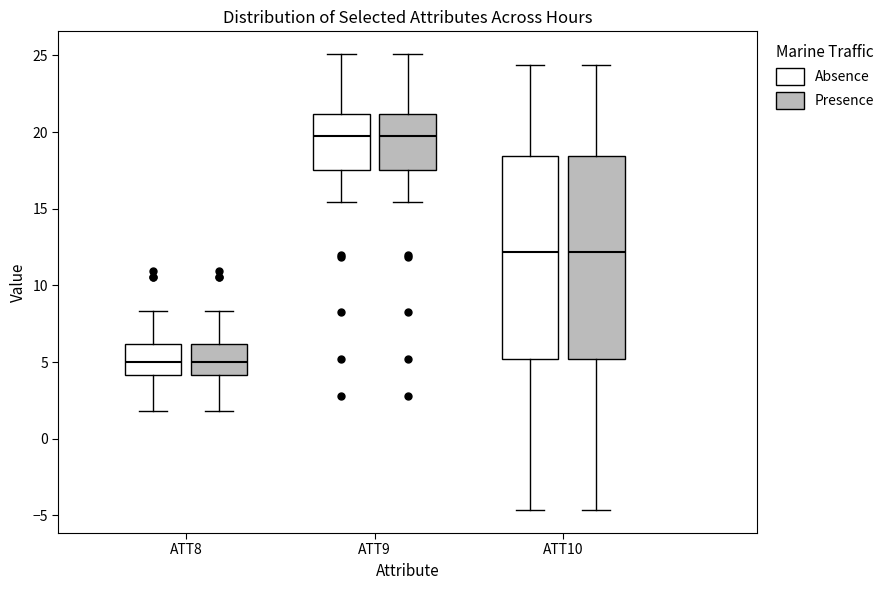

Reading left to right, transcribe this box plot: for each box, give where its median line is, the range the box spans, and where its two whiskers end, as read against the y-axis. The values are not printed on the chart, so give them approximately, as read against the axis.

ATT8 (Absence): median 5.0, box 4.0 to 6.0, whiskers 2.0 to 8.5
ATT8 (Presence): median 5.0, box 4.0 to 6.0, whiskers 2.0 to 8.5
ATT9 (Absence): median 19.5, box 17.5 to 21.0, whiskers 15.5 to 25.0
ATT9 (Presence): median 19.5, box 17.5 to 21.0, whiskers 15.5 to 25.0
ATT10 (Absence): median 12.0, box 5.0 to 18.5, whiskers -4.5 to 24.5
ATT10 (Presence): median 12.0, box 5.0 to 18.5, whiskers -4.5 to 24.5